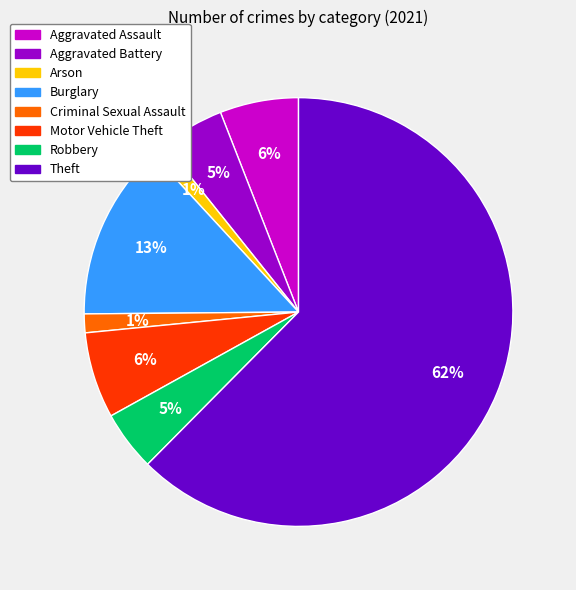

How many segments does this pie chart have?

8